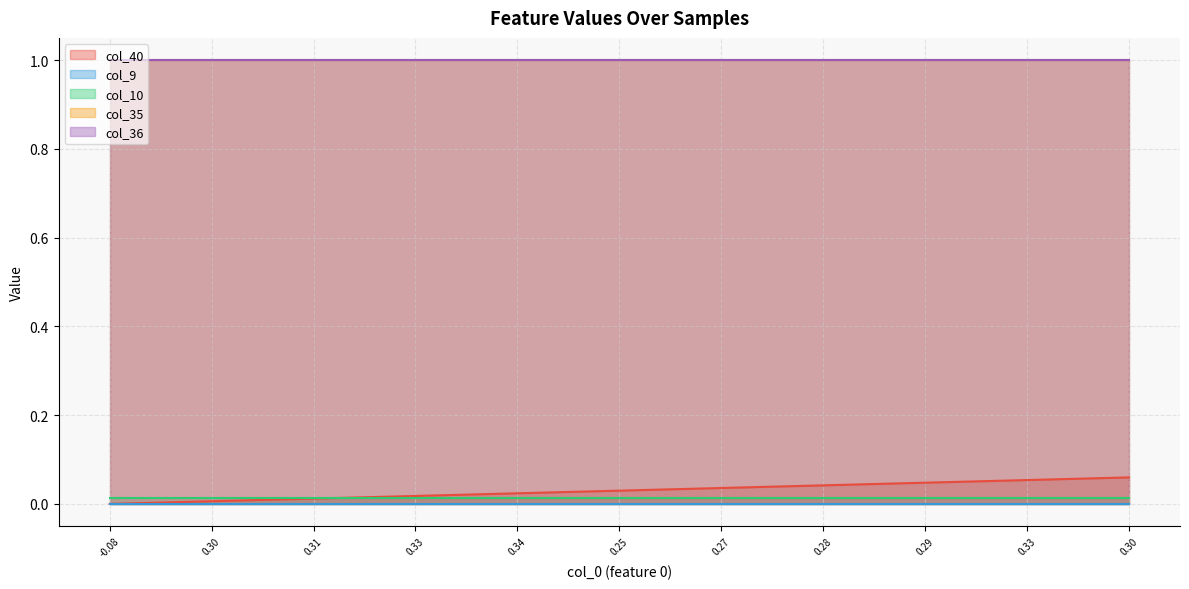

How many data points does each series have?

21